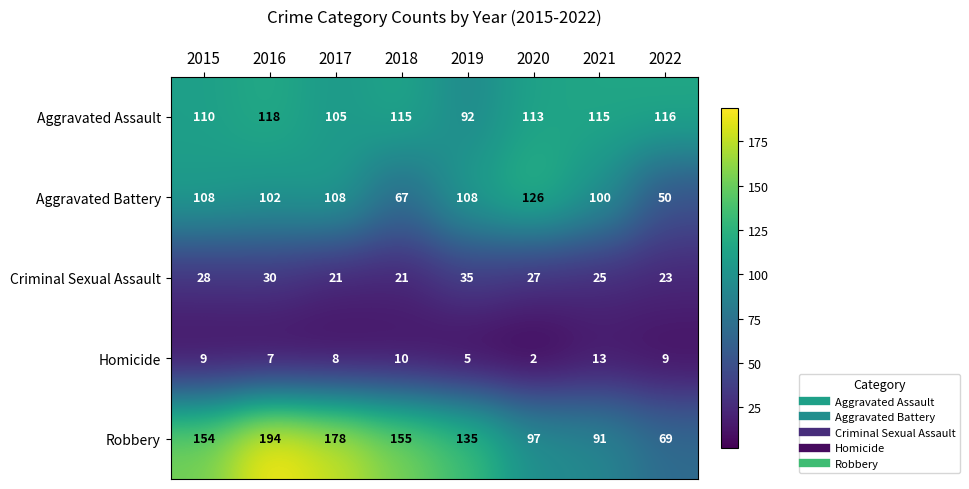

Rank the series by their maximum value, from highest to lowest.

Robbery, Aggravated Battery, Aggravated Assault, Criminal Sexual Assault, Homicide